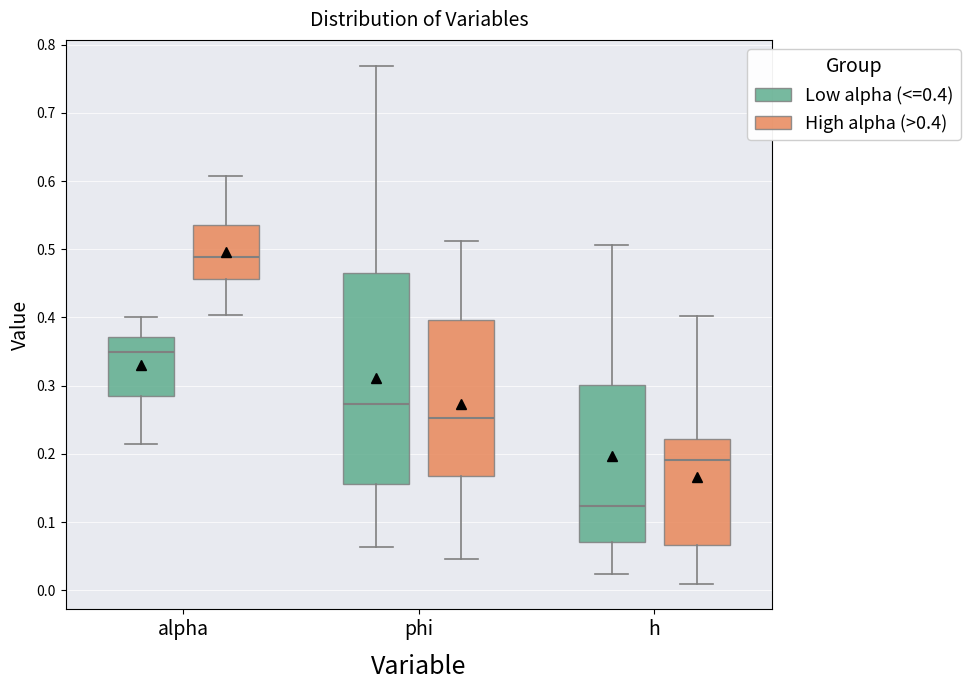

Comparing the boxes themselves (not the whiskers), which one is the tallest?

phi (Low alpha (<=0.4))